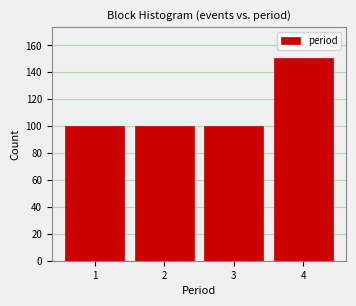

Reading left to right, transcribe all the data shown in this chart.

1=100	2=100	3=100	4=151